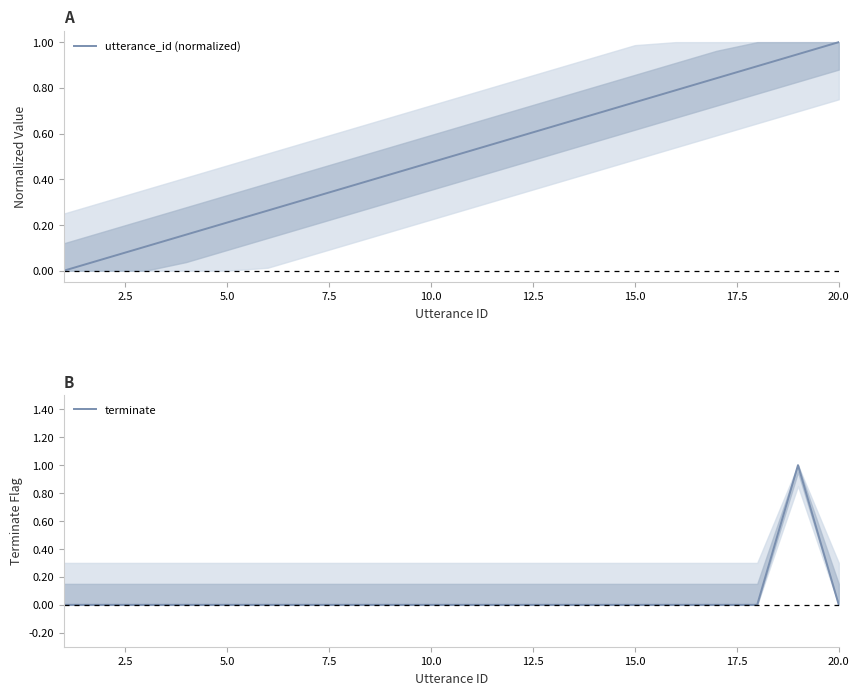

List the series in order of their overall mean, lowest first.

terminate, utterance_id (normalized)